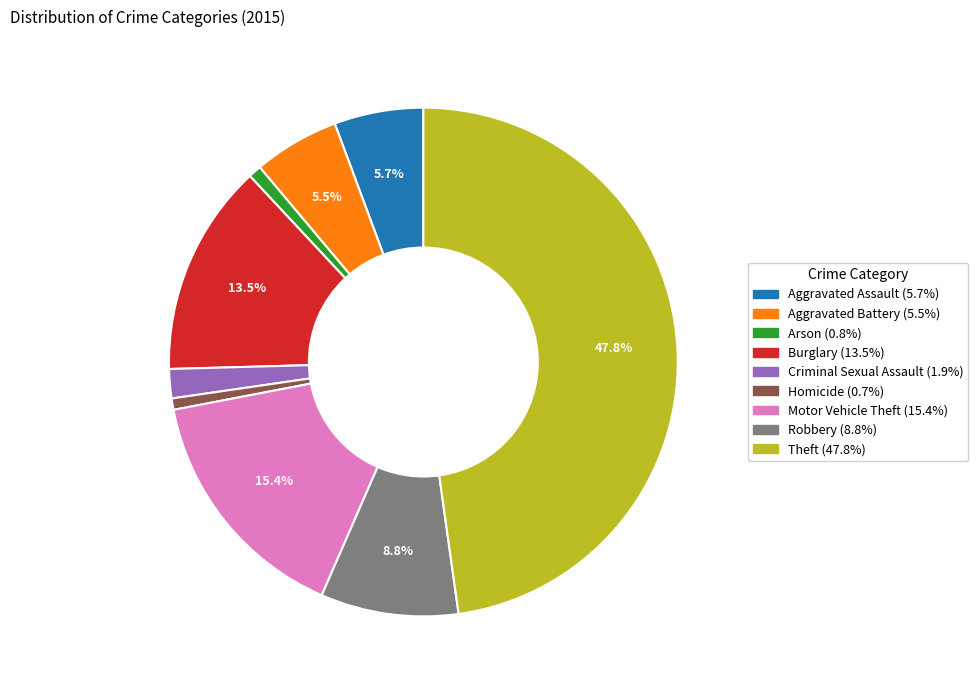

Is there a majority slice in this chart?

No